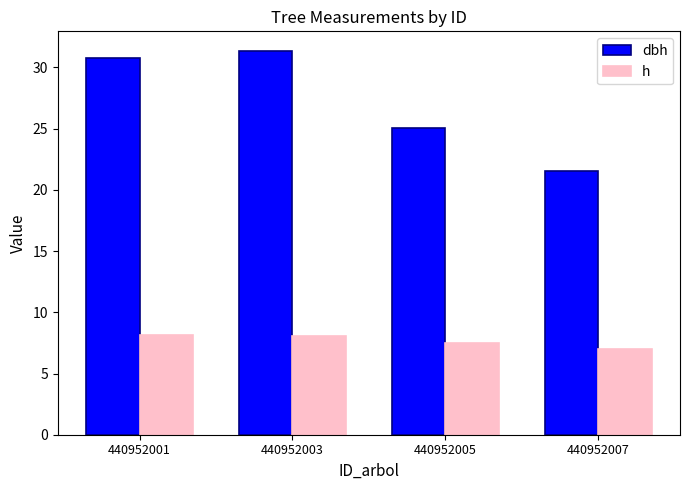

At which label does h first exceed 8?

440952001